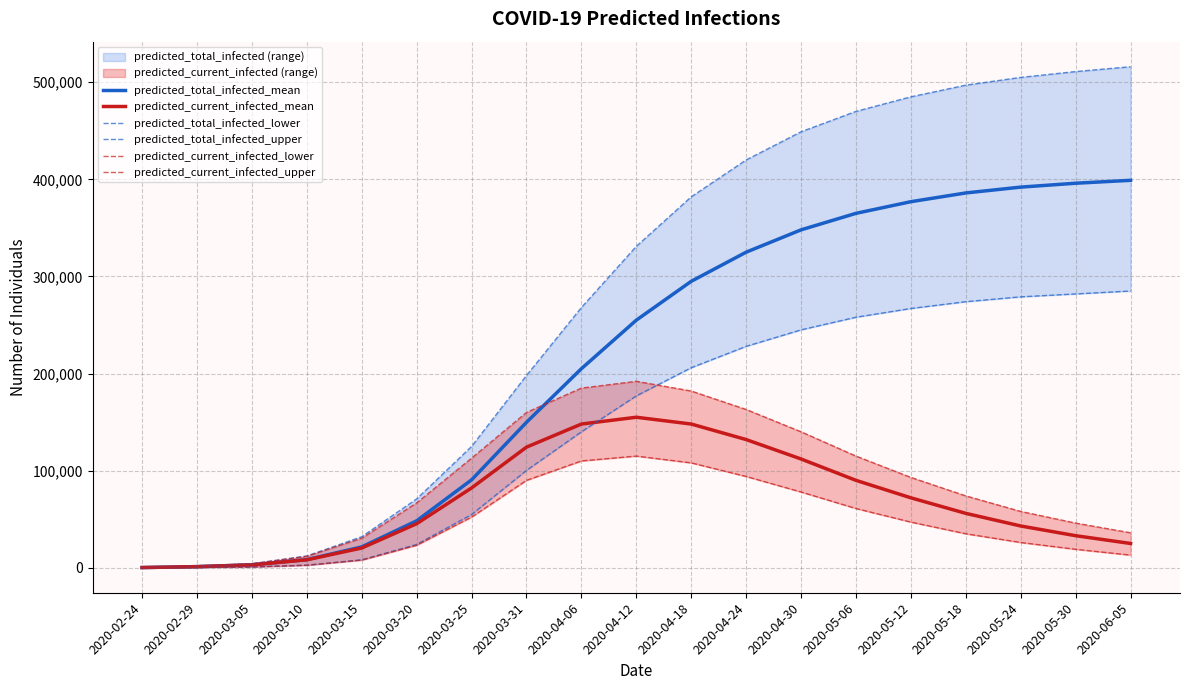

What is the difference between the second highest and minimum values in the predicted_current_infected_mean series?

147809